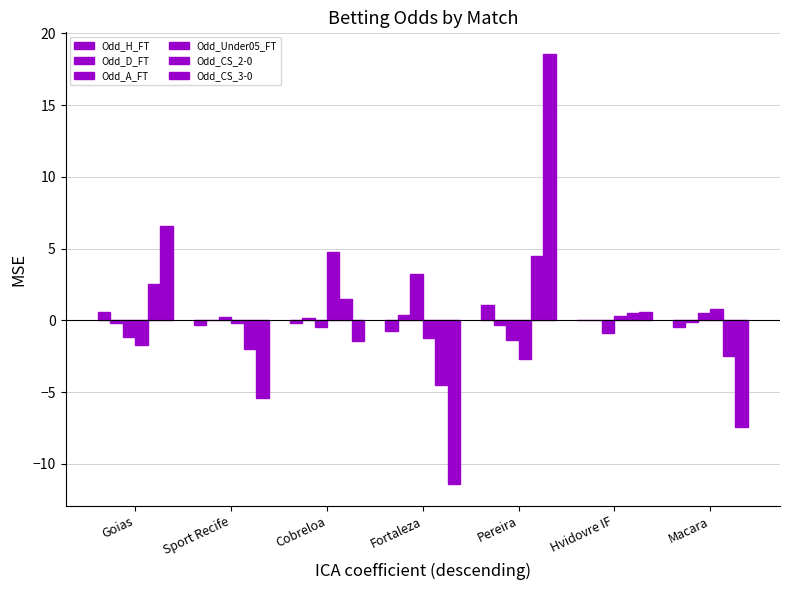

How many groups of bars are there?

7